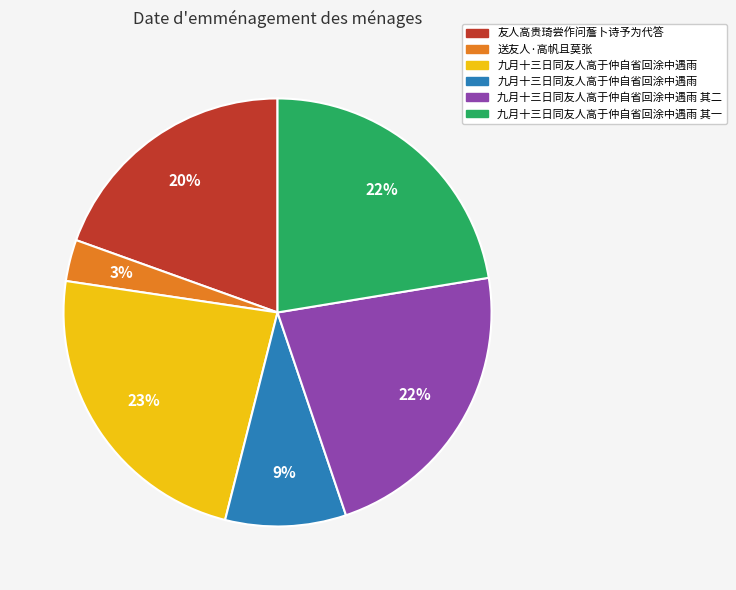

Is there any slice that represents more than half of the pie?

No